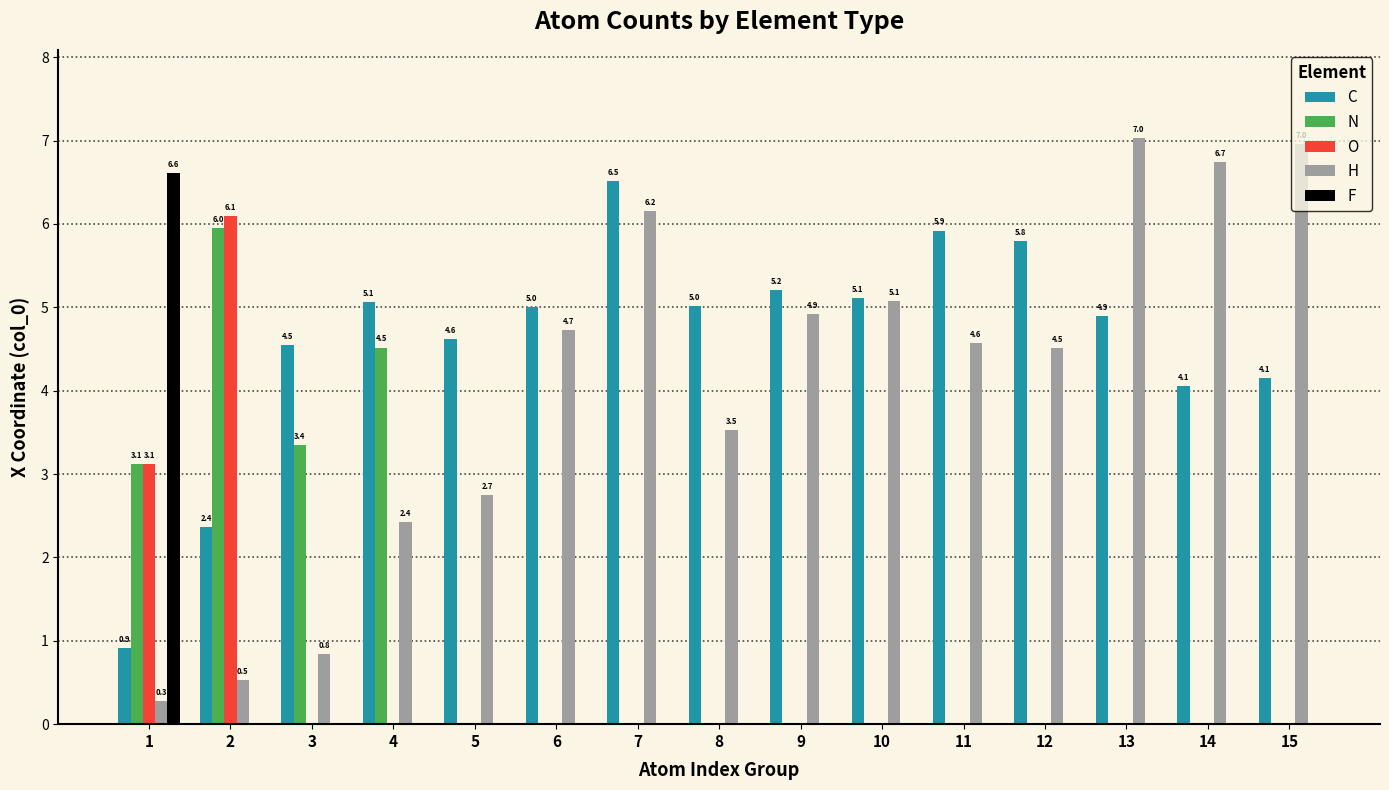

What are all the series names shown in the legend?

C, N, O, H, F